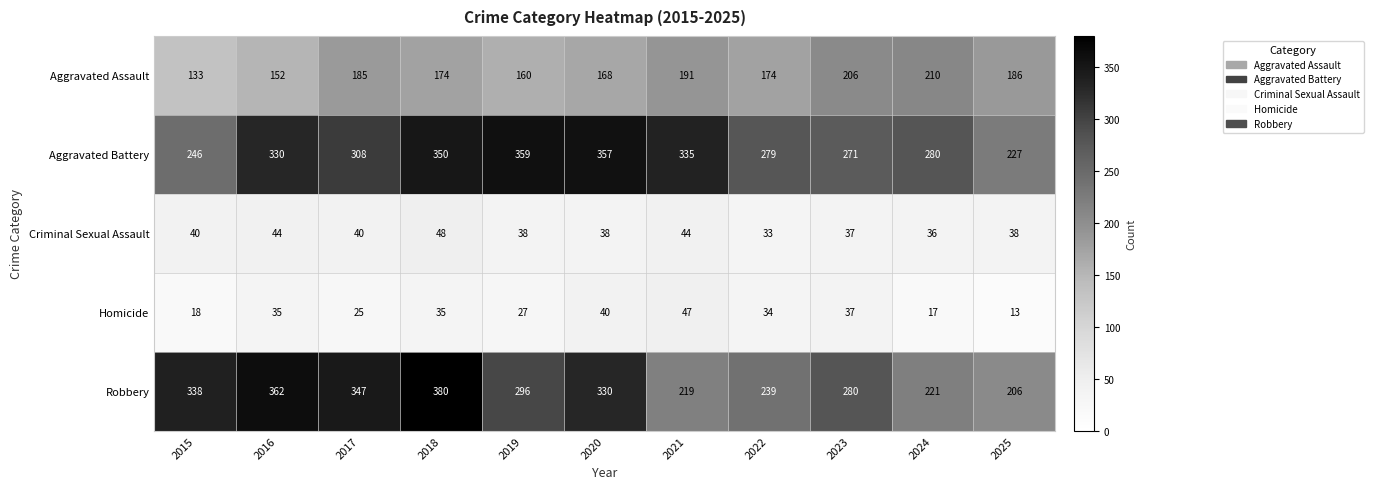

Between 2016 and 2021, which series saw the biggest shift?

Robbery